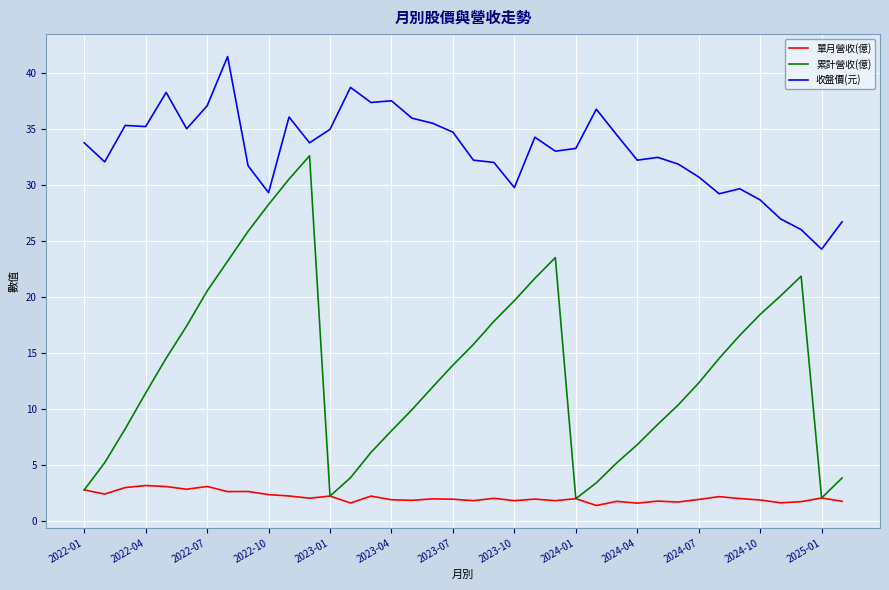

Which series has the largest total across all categories?

收盤價(元)